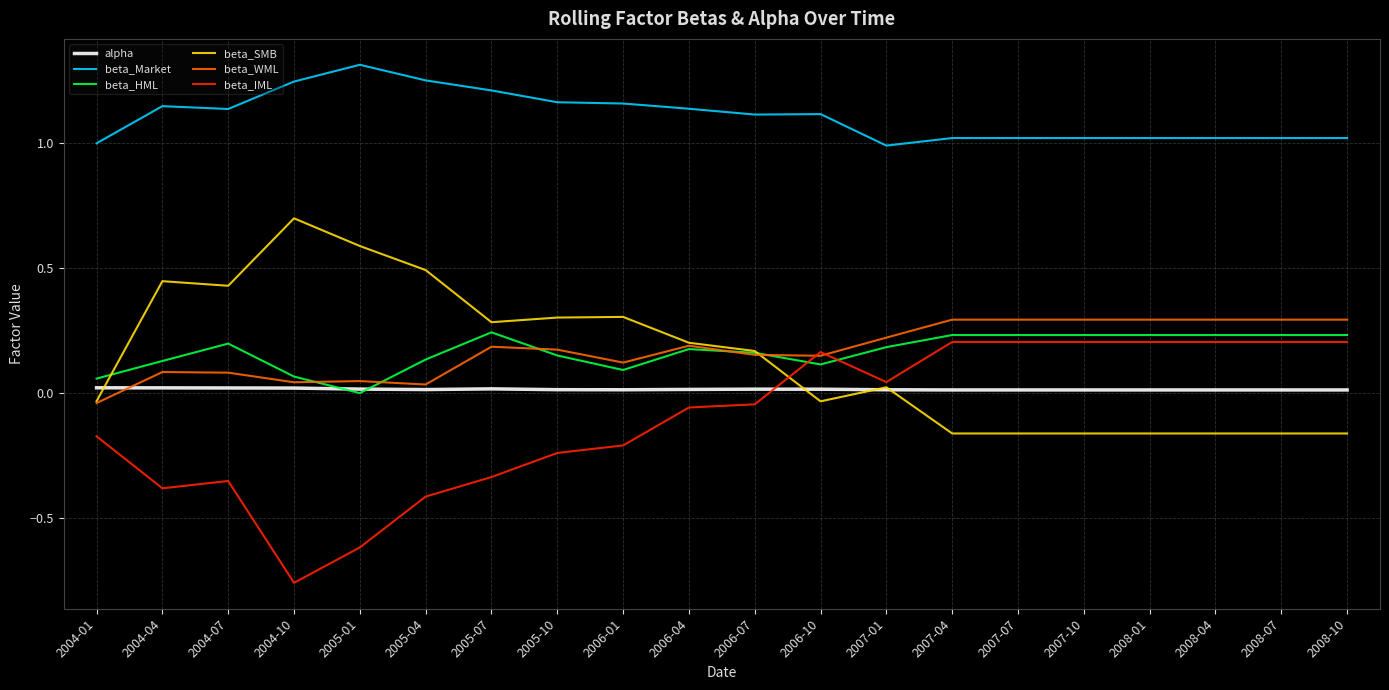

Which series has the largest range (max minus min)?

beta_IML